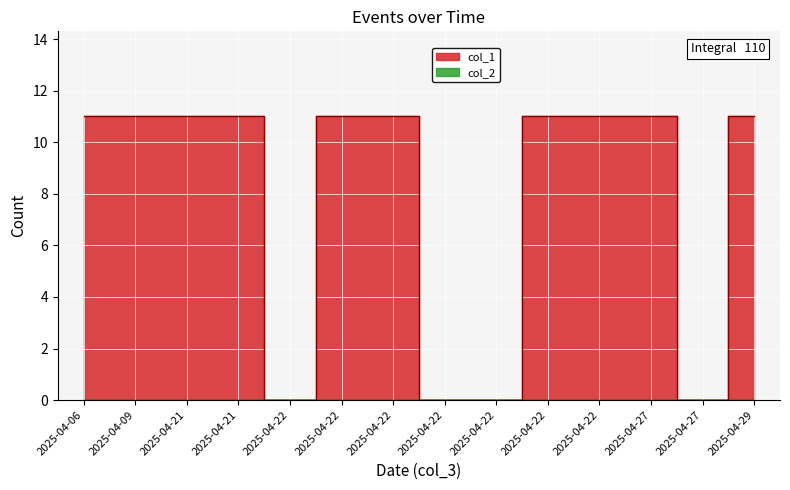

List the labels in order of value, largest first.

2025-04-06, 2025-04-09, 2025-04-21, 2025-04-21, 2025-04-22, 2025-04-22, 2025-04-22, 2025-04-22, 2025-04-27, 2025-04-29, 2025-04-22, 2025-04-22, 2025-04-22, 2025-04-27